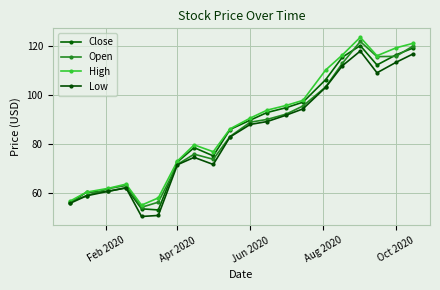

How many lines are shown in the chart?

4